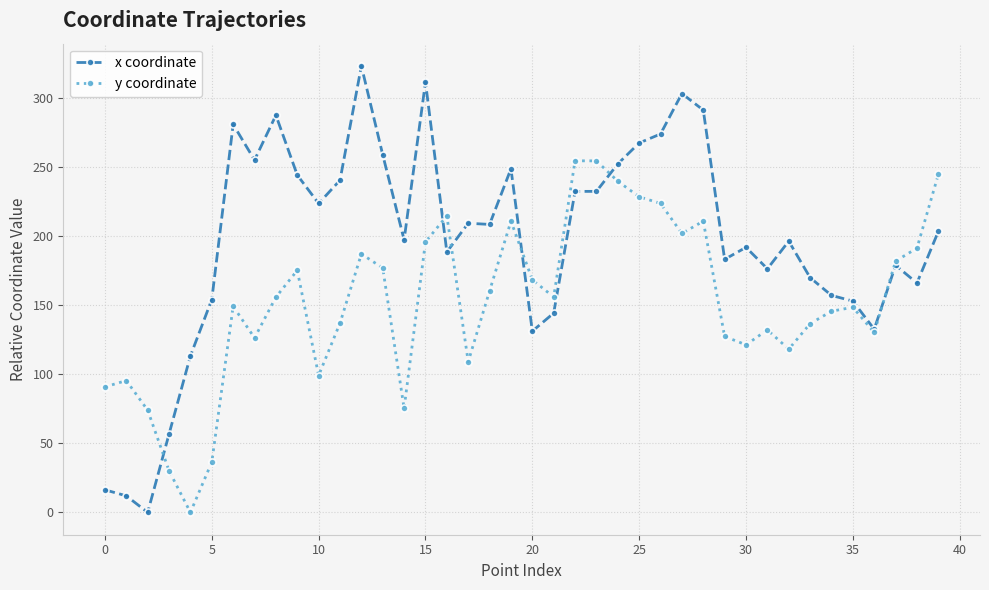

True or false: x coordinate has more than 0 interior local peaks.

True